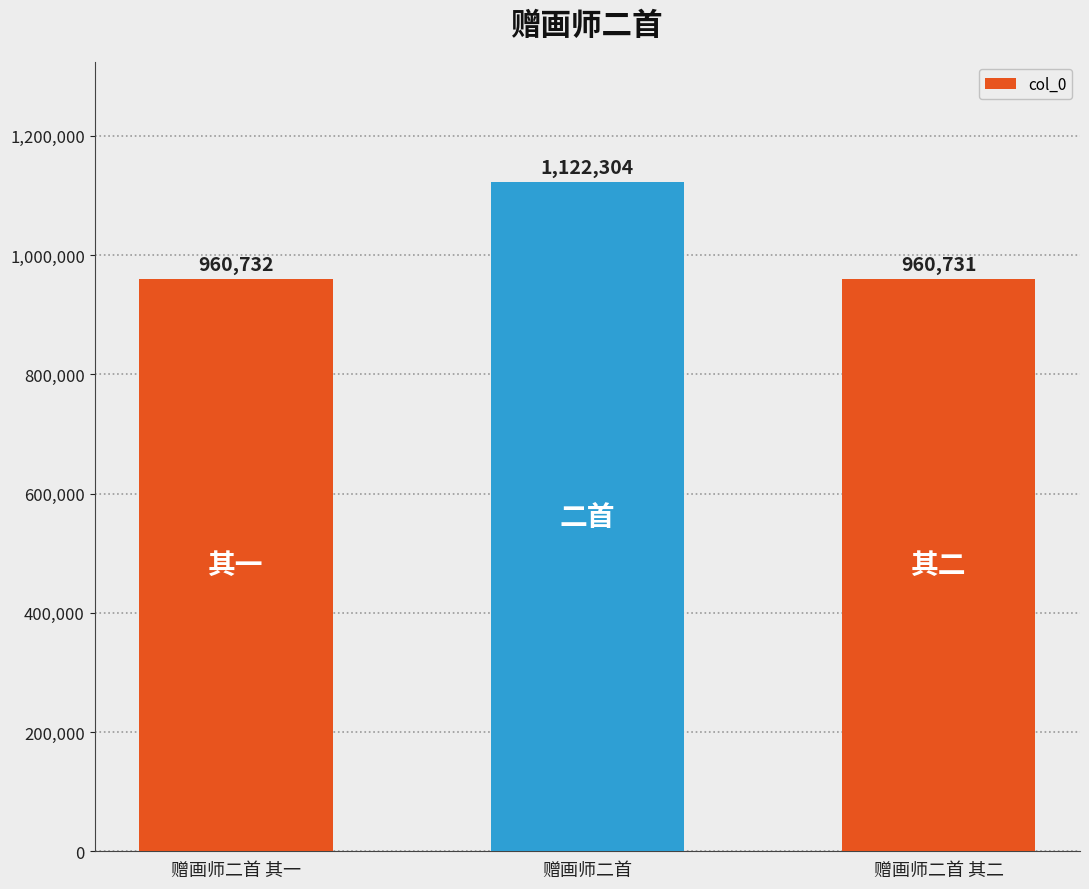

Reading left to right, extract all data points from this chart.

960732	1122304	960731